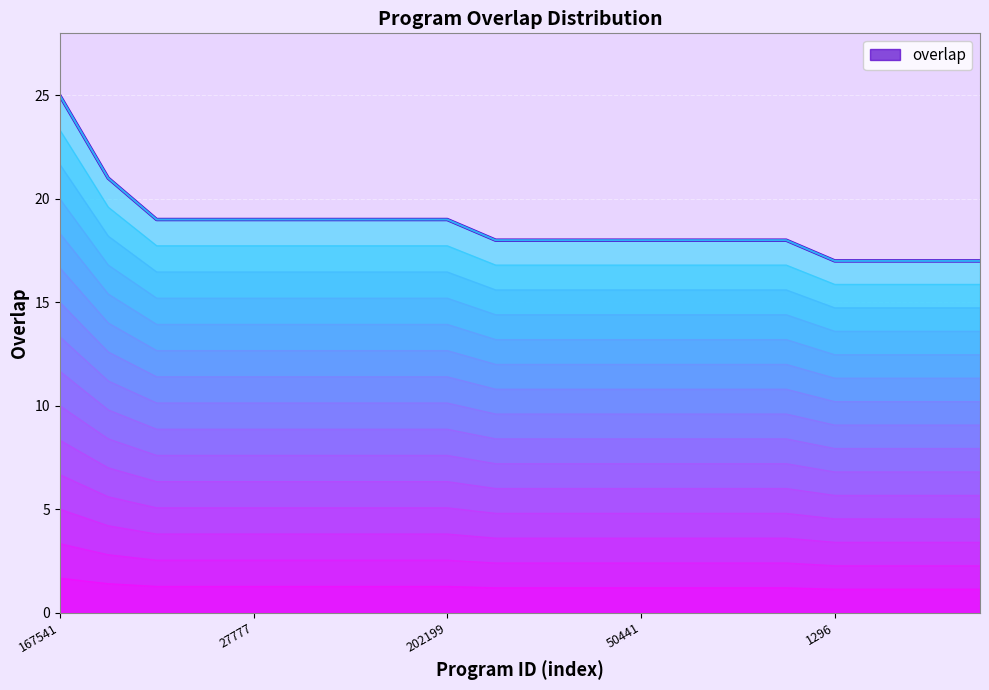

What is the label of the 20th point from the right?

167541